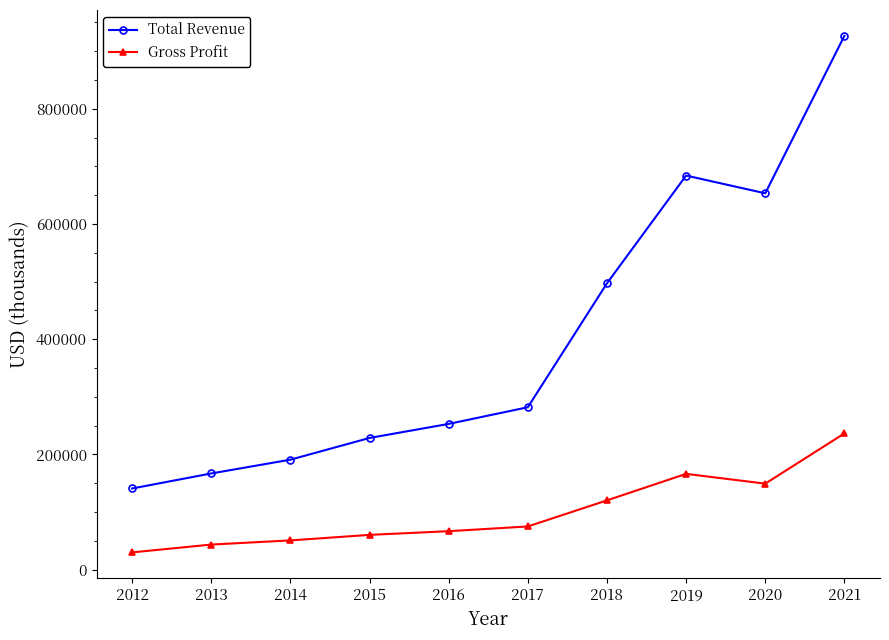

Count the number of data series in this chart.

2